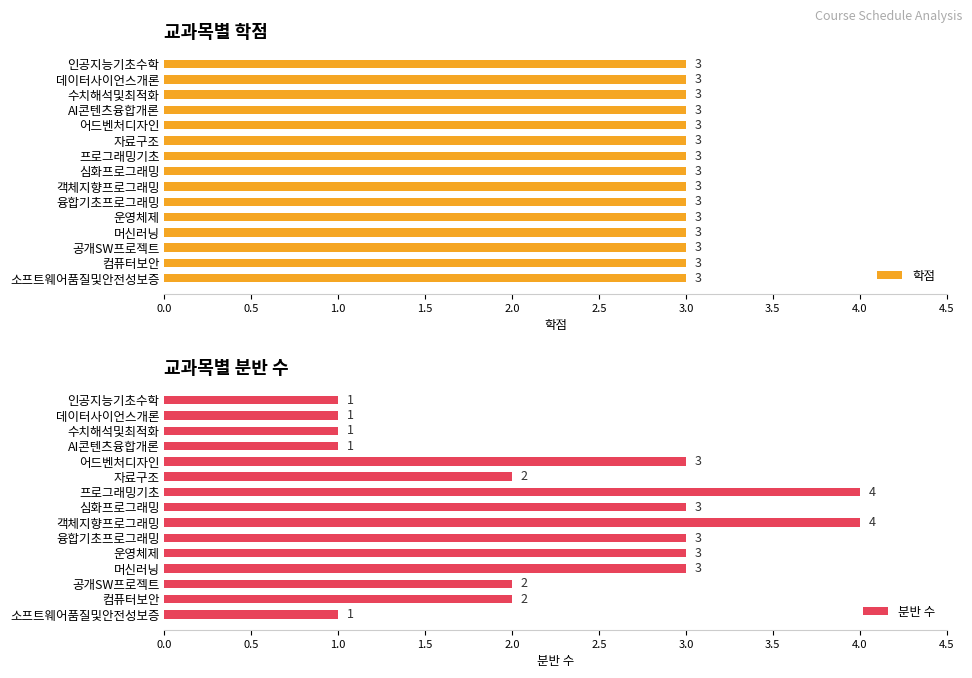

What is the difference between the maximum and second lowest values in the 분반 수 series?

3